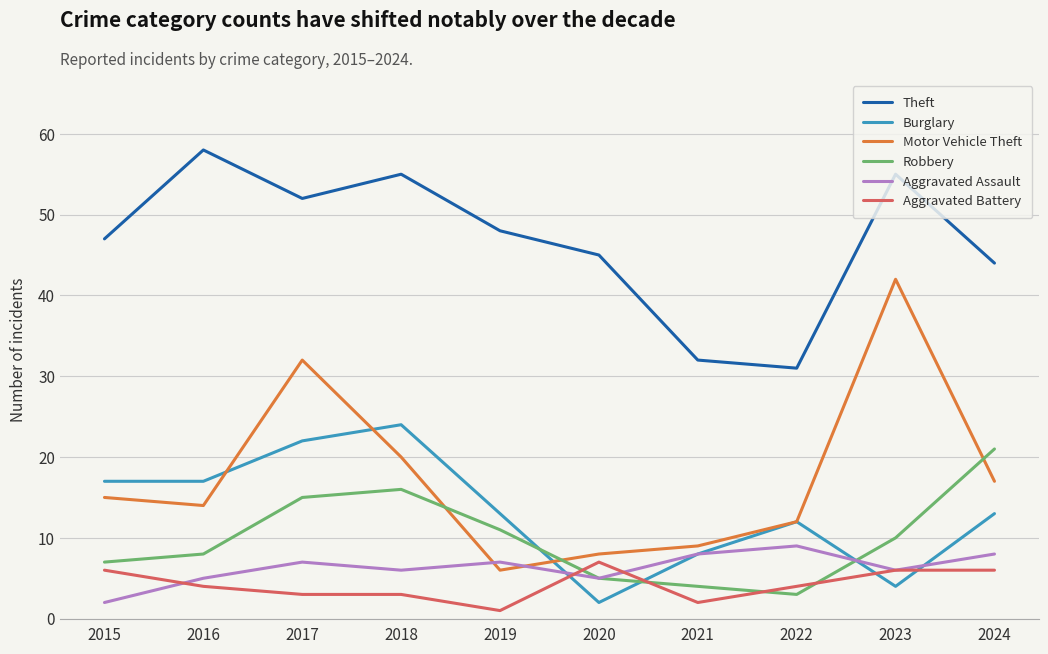

Where is the first local maximum for Burglary?

2018